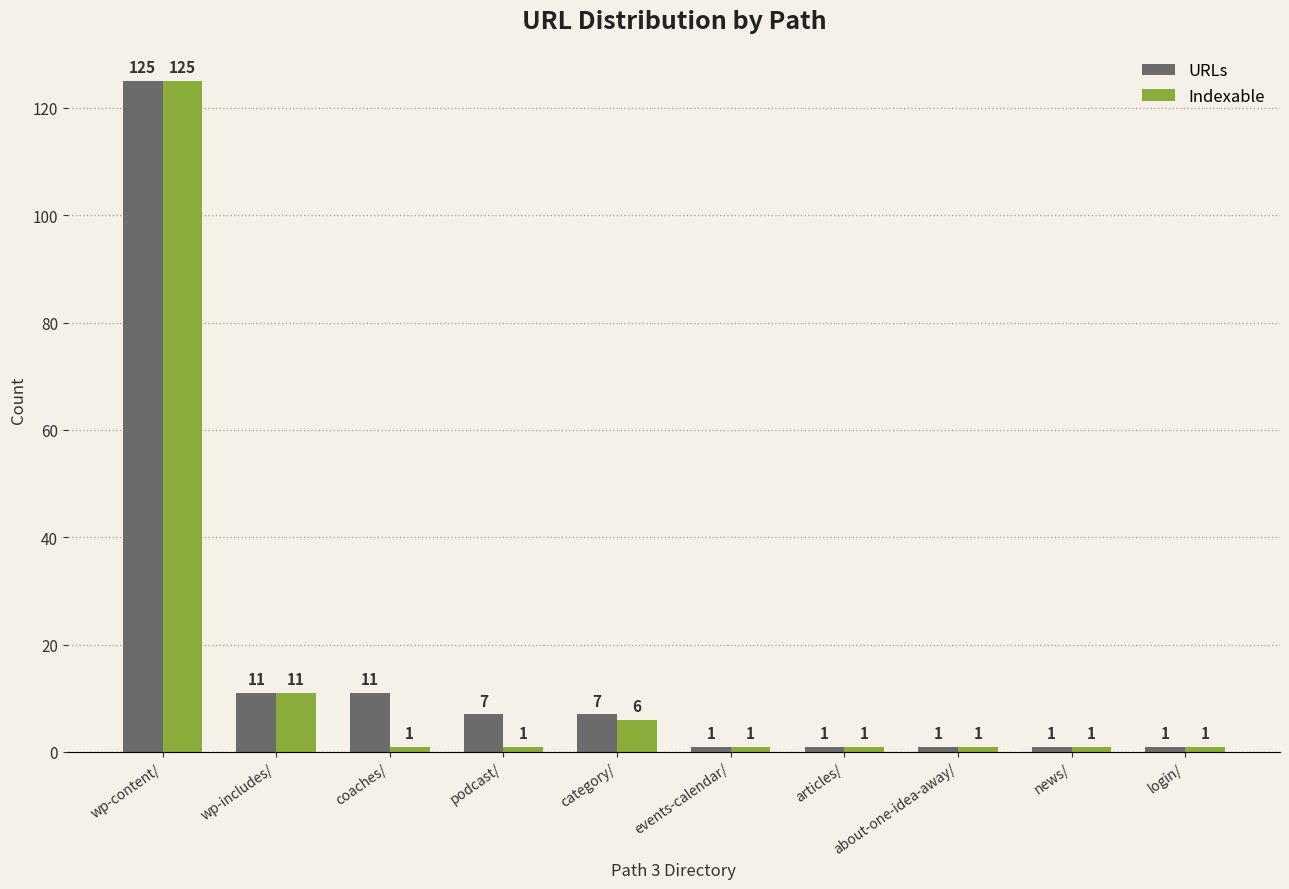

What is the value of the URLs bar at the 7th from the left?

1